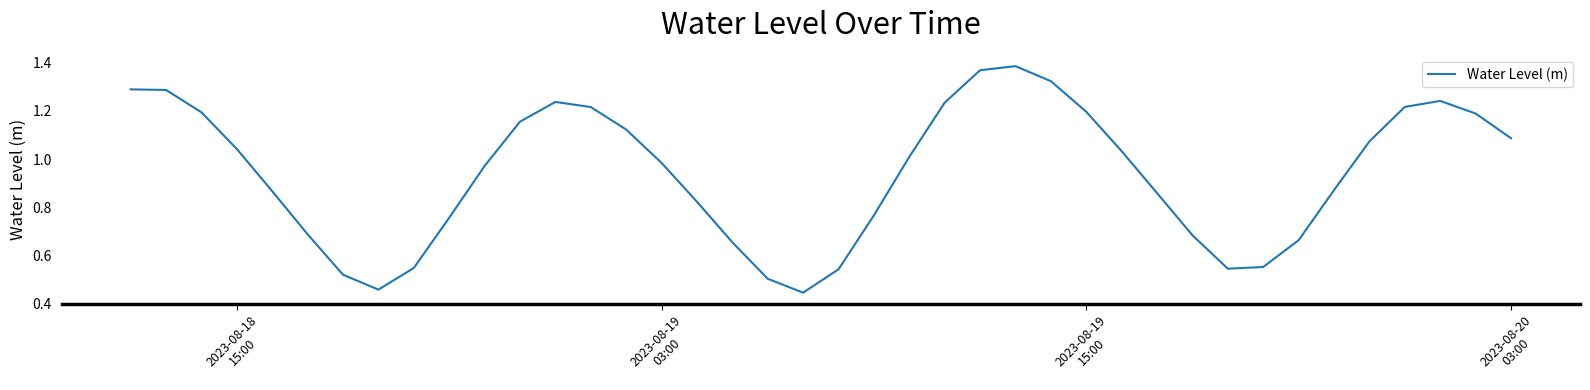

Is this an area chart (filled region under the line)?

No